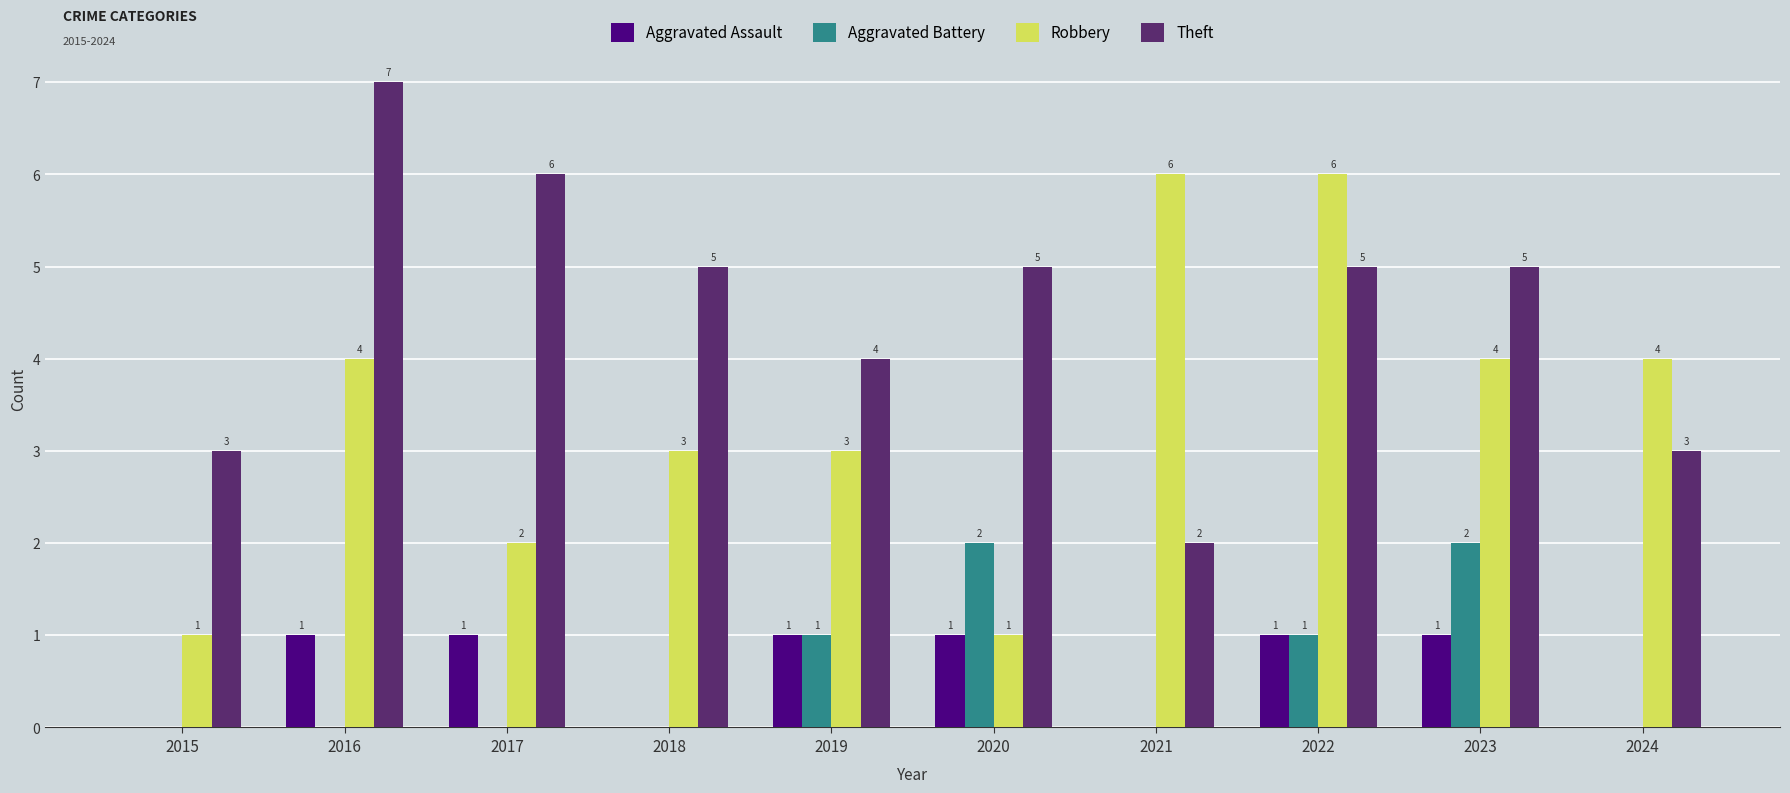

Is the value of Theft at 2017 greater than the value of Aggravated Battery at 2021?

Yes